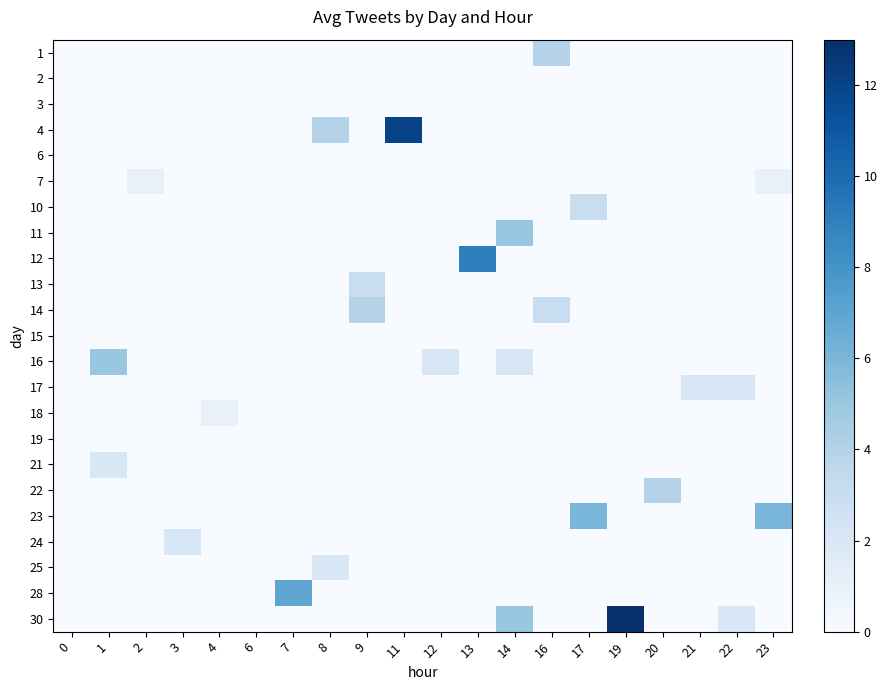

Reading left to right, extract all data points from this chart.

1: 0=0	1=0	2=0	3=0	4=0	6=0	7=0	8=0	9=0	11=0	12=0	13=0	14=0	16=4	17=0	19=0	20=0	21=0	22=0	23=0
2: 0=0	1=0	2=0	3=0	4=0	6=0	7=0	8=0	9=0	11=0	12=0	13=0	14=0	16=0	17=0	19=0	20=0	21=0	22=0	23=0
3: 0=0	1=0	2=0	3=0	4=0	6=0	7=0	8=0	9=0	11=0	12=0	13=0	14=0	16=0	17=0	19=0	20=0	21=0	22=0	23=0
4: 0=0	1=0	2=0	3=0	4=0	6=0	7=0	8=4	9=0	11=12	12=0	13=0	14=0	16=0	17=0	19=0	20=0	21=0	22=0	23=0
6: 0=0	1=0	2=0	3=0	4=0	6=0	7=0	8=0	9=0	11=0	12=0	13=0	14=0	16=0	17=0	19=0	20=0	21=0	22=0	23=0
7: 0=0	1=0	2=1	3=0	4=0	6=0	7=0	8=0	9=0	11=0	12=0	13=0	14=0	16=0	17=0	19=0	20=0	21=0	22=0	23=1
10: 0=0	1=0	2=0	3=0	4=0	6=0	7=0	8=0	9=0	11=0	12=0	13=0	14=0	16=0	17=3	19=0	20=0	21=0	22=0	23=0
11: 0=0	1=0	2=0	3=0	4=0	6=0	7=0	8=0	9=0	11=0	12=0	13=0	14=5	16=0	17=0	19=0	20=0	21=0	22=0	23=0
12: 0=0	1=0	2=0	3=0	4=0	6=0	7=0	8=0	9=0	11=0	12=0	13=9	14=0	16=0	17=0	19=0	20=0	21=0	22=0	23=0
13: 0=0	1=0	2=0	3=0	4=0	6=0	7=0	8=0	9=3	11=0	12=0	13=0	14=0	16=0	17=0	19=0	20=0	21=0	22=0	23=0
14: 0=0	1=0	2=0	3=0	4=0	6=0	7=0	8=0	9=4	11=0	12=0	13=0	14=0	16=3	17=0	19=0	20=0	21=0	22=0	23=0
15: 0=0	1=0	2=0	3=0	4=0	6=0	7=0	8=0	9=0	11=0	12=0	13=0	14=0	16=0	17=0	19=0	20=0	21=0	22=0	23=0
16: 0=0	1=5	2=0	3=0	4=0	6=0	7=0	8=0	9=0	11=0	12=2	13=0	14=2	16=0	17=0	19=0	20=0	21=0	22=0	23=0
17: 0=0	1=0	2=0	3=0	4=0	6=0	7=0	8=0	9=0	11=0	12=0	13=0	14=0	16=0	17=0	19=0	20=0	21=2	22=2	23=0
18: 0=0	1=0	2=0	3=0	4=1	6=0	7=0	8=0	9=0	11=0	12=0	13=0	14=0	16=0	17=0	19=0	20=0	21=0	22=0	23=0
19: 0=0	1=0	2=0	3=0	4=0	6=0	7=0	8=0	9=0	11=0	12=0	13=0	14=0	16=0	17=0	19=0	20=0	21=0	22=0	23=0
21: 0=0	1=2	2=0	3=0	4=0	6=0	7=0	8=0	9=0	11=0	12=0	13=0	14=0	16=0	17=0	19=0	20=0	21=0	22=0	23=0
22: 0=0	1=0	2=0	3=0	4=0	6=0	7=0	8=0	9=0	11=0	12=0	13=0	14=0	16=0	17=0	19=0	20=4	21=0	22=0	23=0
23: 0=0	1=0	2=0	3=0	4=0	6=0	7=0	8=0	9=0	11=0	12=0	13=0	14=0	16=0	17=6	19=0	20=0	21=0	22=0	23=6
24: 0=0	1=0	2=0	3=2	4=0	6=0	7=0	8=0	9=0	11=0	12=0	13=0	14=0	16=0	17=0	19=0	20=0	21=0	22=0	23=0
25: 0=0	1=0	2=0	3=0	4=0	6=0	7=0	8=2	9=0	11=0	12=0	13=0	14=0	16=0	17=0	19=0	20=0	21=0	22=0	23=0
28: 0=0	1=0	2=0	3=0	4=0	6=0	7=7	8=0	9=0	11=0	12=0	13=0	14=0	16=0	17=0	19=0	20=0	21=0	22=0	23=0
30: 0=0	1=0	2=0	3=0	4=0	6=0	7=0	8=0	9=0	11=0	12=0	13=0	14=5	16=0	17=0	19=13	20=0	21=0	22=2	23=0